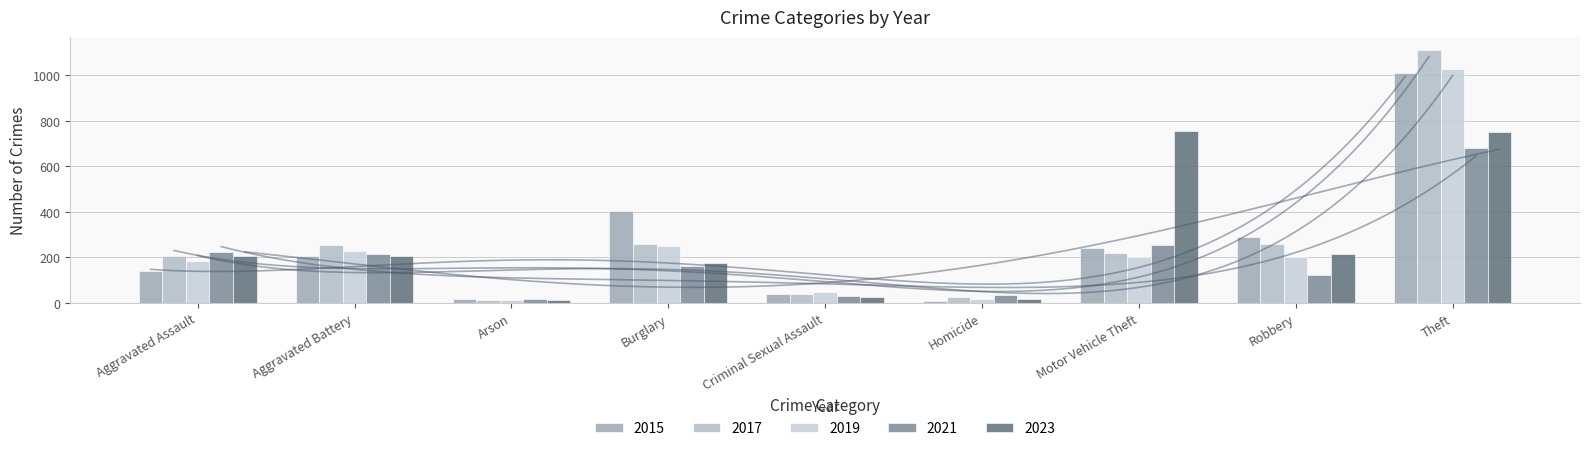

Count the number of data series in this chart.

5